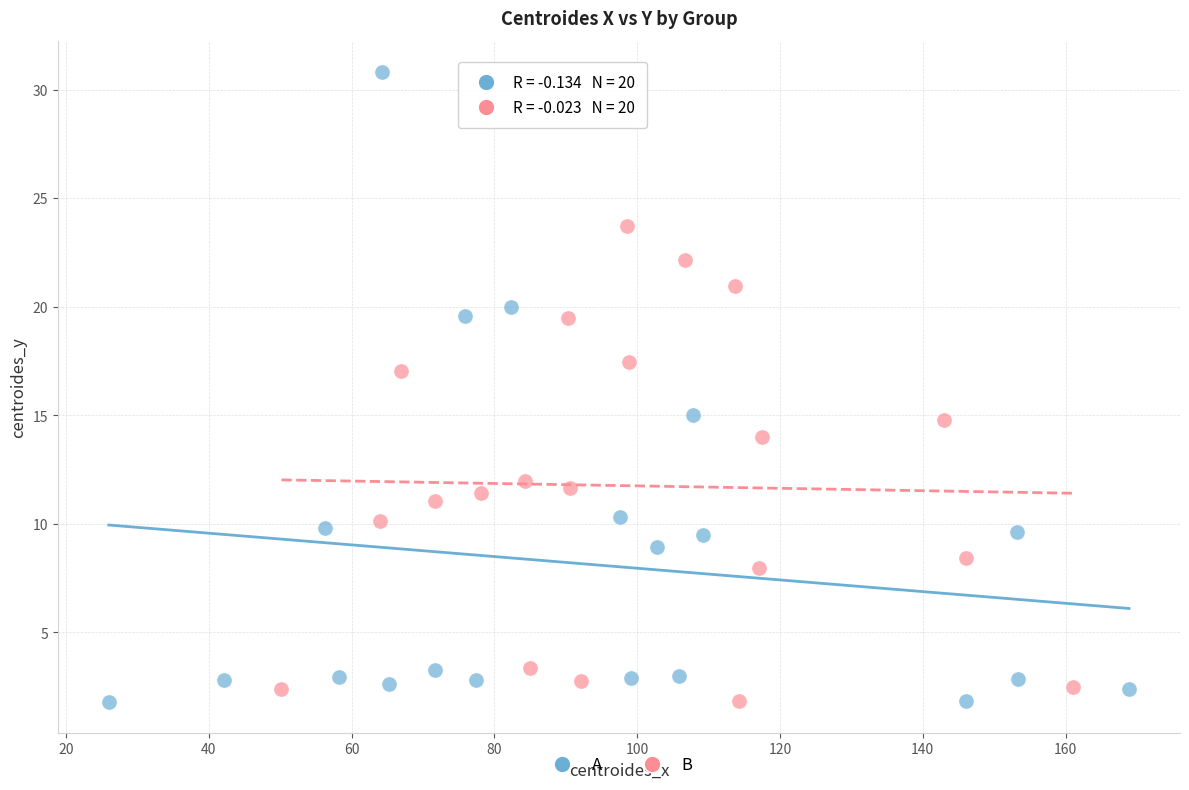

Which series has the widest spread of Y values?

A